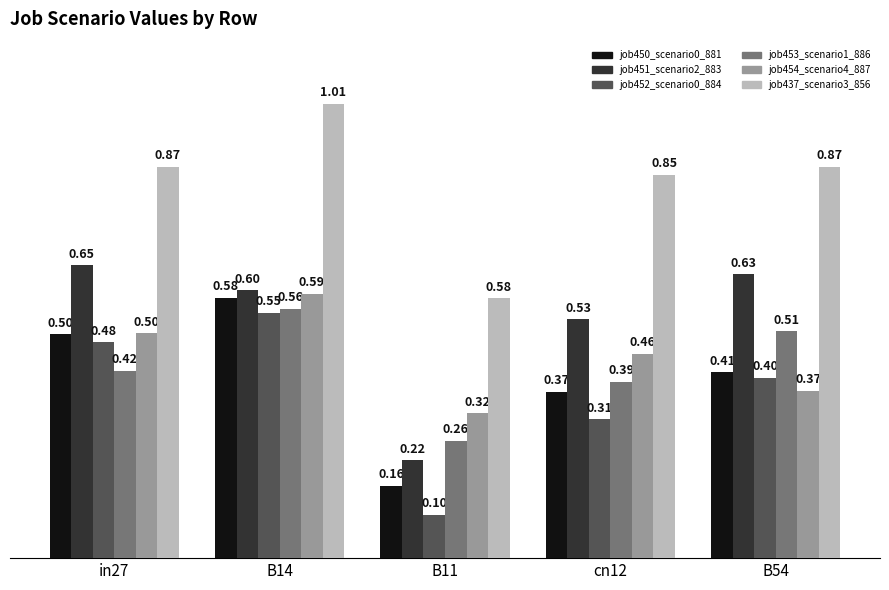

What is the label of the 4th bar from the right?

B14